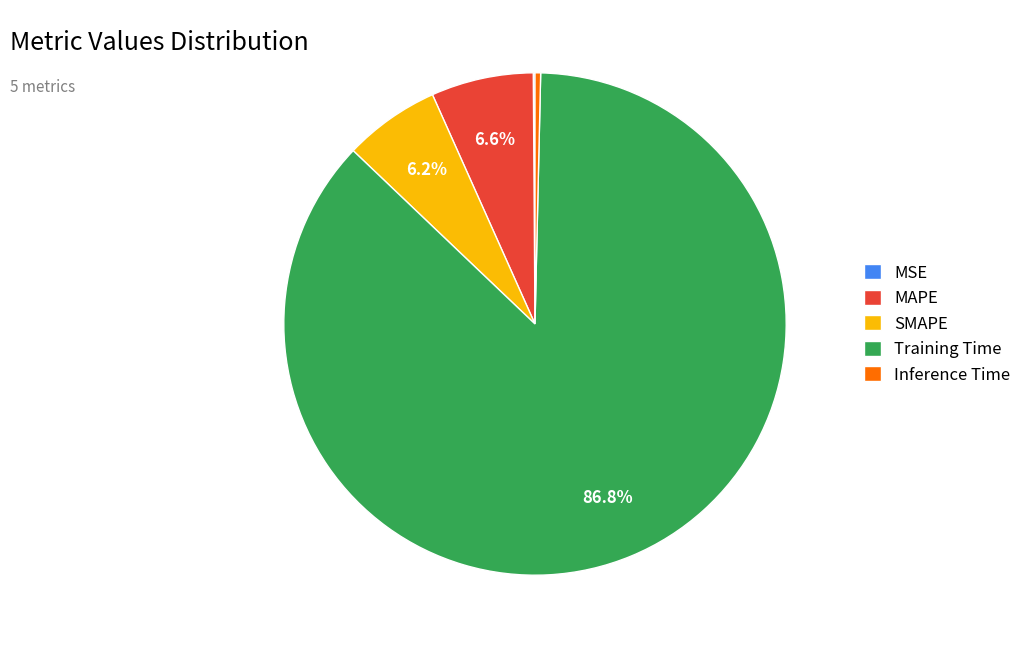

Is it true that Inference Time is 0% of the pie?

True